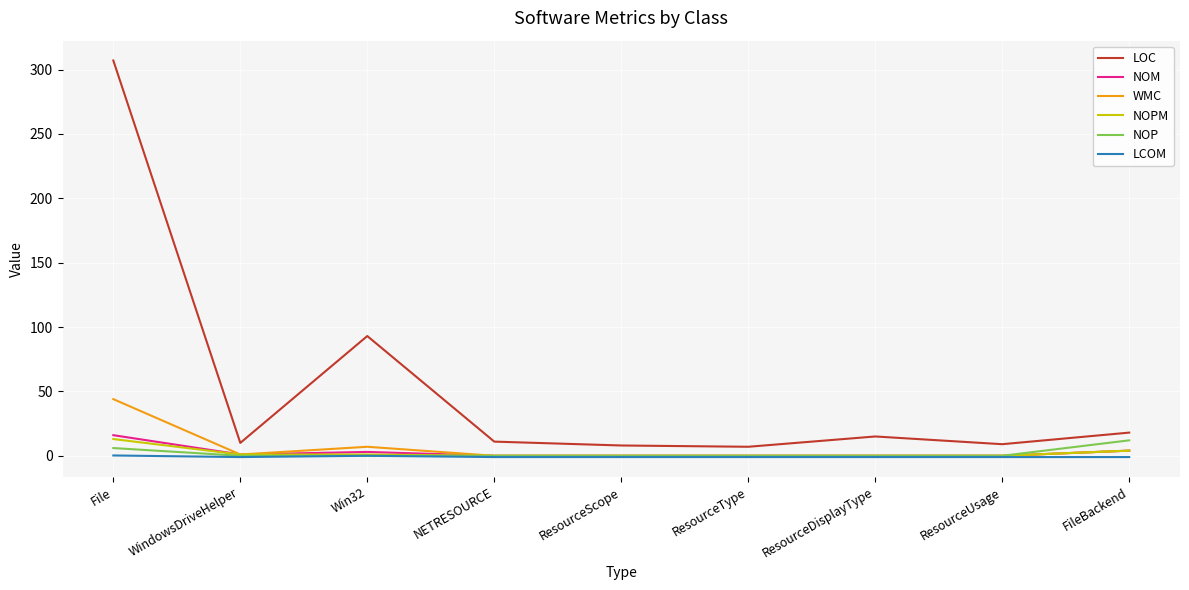

Which series changed the most between File and FileBackend?

LOC